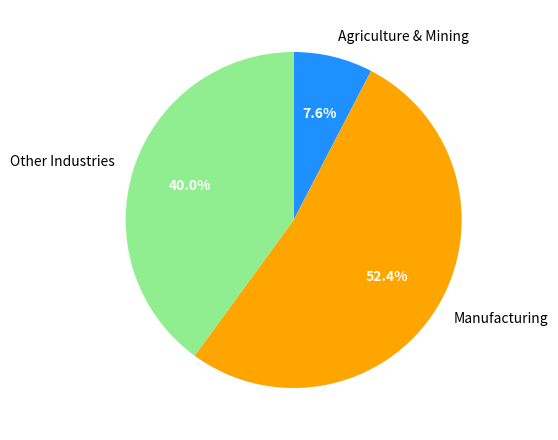

Is there a majority slice in this chart?

Yes